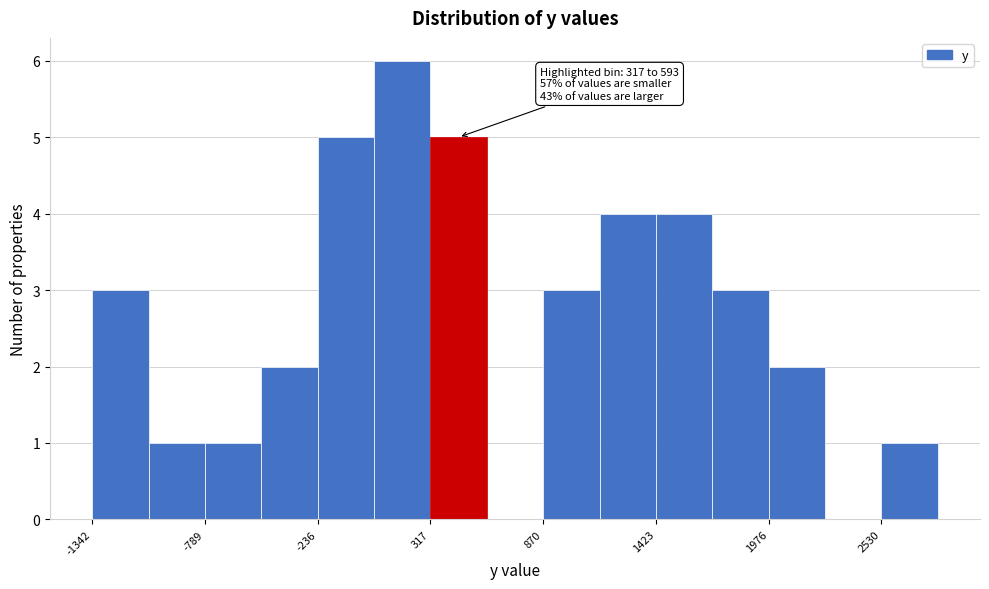

Around what value on the x-axis is the tallest bar? Give the approximate position of its centre, as read against the axis.

200